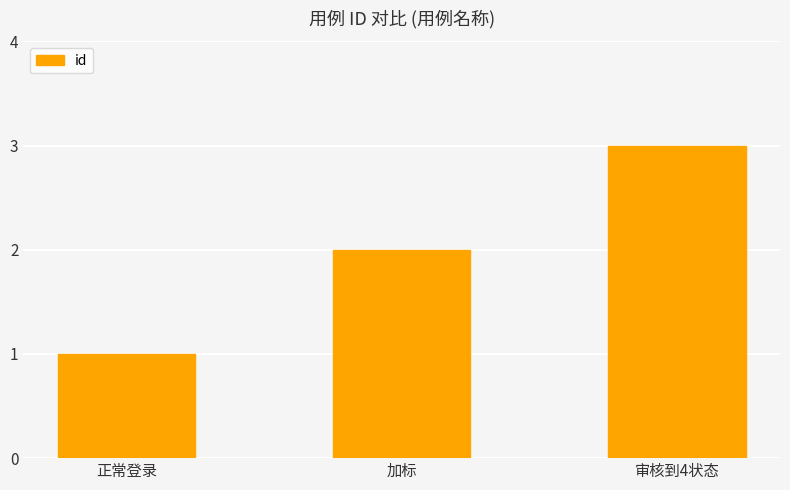

Which category has the highest value across all series?

审核到4状态